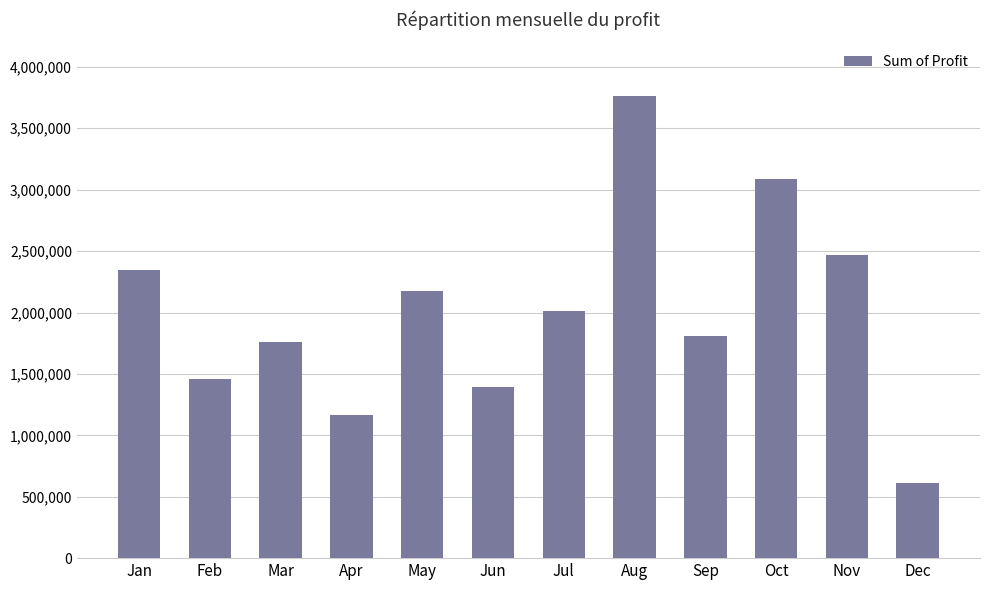

At which category does the chart reach its minimum across all series?

Dec